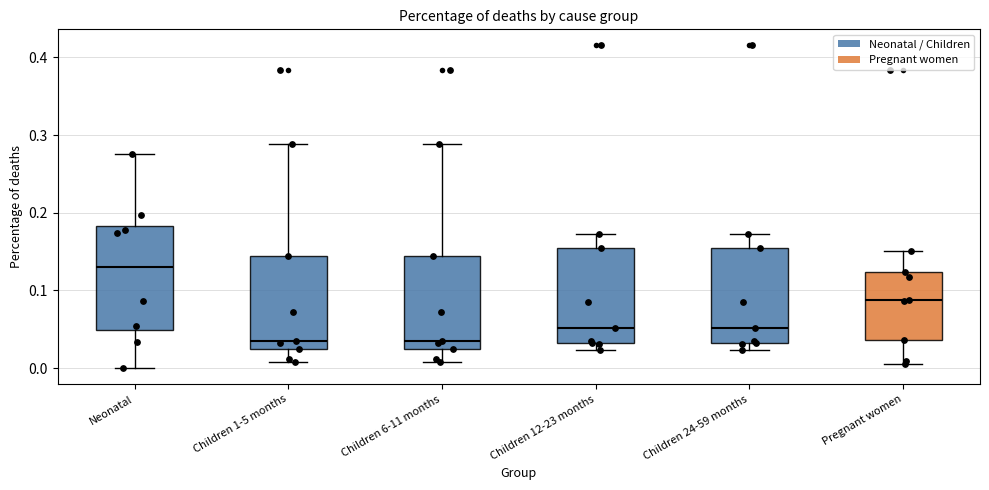

Reading left to right, transcribe this box plot: for each box, give where its median line is, the range the box spans, and where its two whiskers end, as read against the y-axis. The values are not printed on the chart, so give them approximately, as read against the axis.

Neonatal: median 0.13, box 0.05 to 0.18, whiskers 0.00 to 0.28
Children 1-5 months: median 0.03, box 0.02 to 0.14, whiskers 0.01 to 0.29
Children 6-11 months: median 0.03, box 0.02 to 0.14, whiskers 0.01 to 0.29
Children 12-23 months: median 0.05, box 0.03 to 0.16, whiskers 0.02 to 0.17
Children 24-59 months: median 0.05, box 0.03 to 0.16, whiskers 0.02 to 0.17
Pregnant women: median 0.09, box 0.04 to 0.12, whiskers 0.01 to 0.15